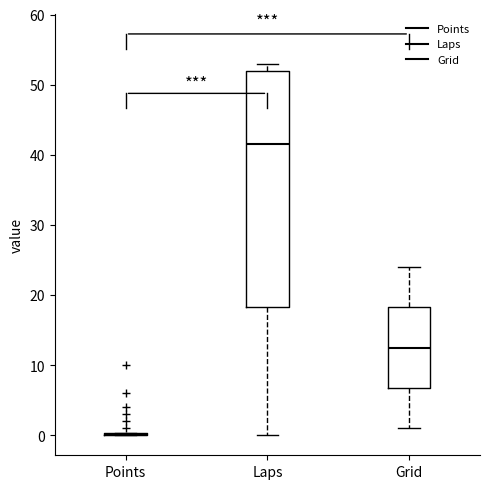

Comparing the boxes themselves (not the whiskers), which one is the tallest?

Laps